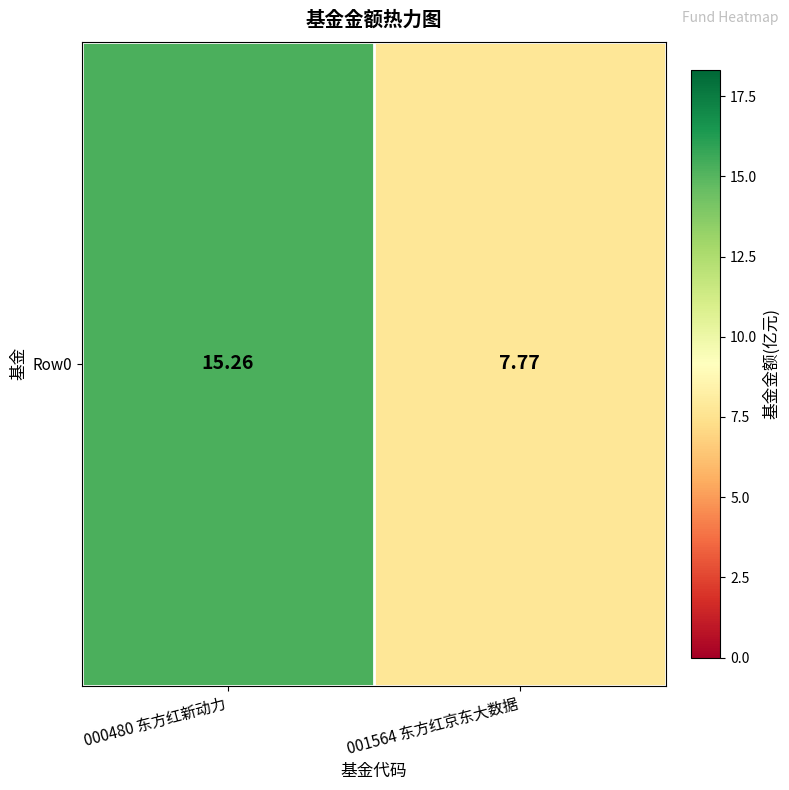

Where does the data first go above 15?

000480 东方红新动力